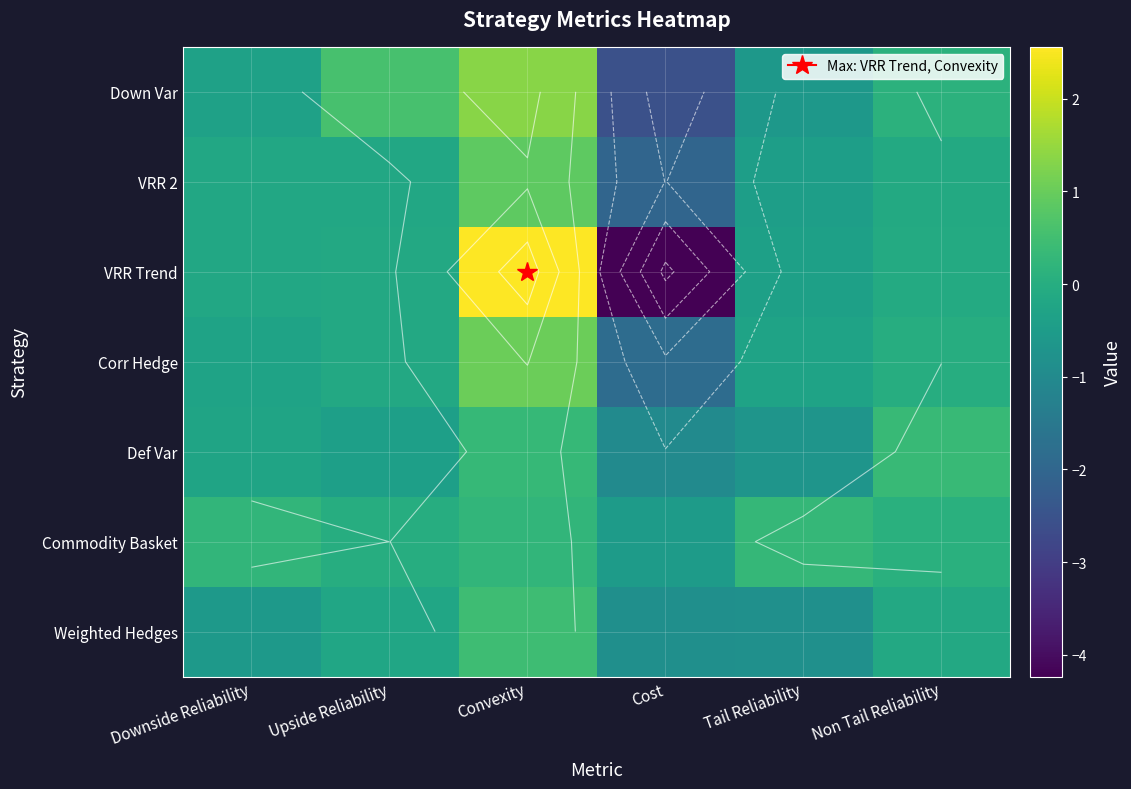

Which series changed the most between Upside Reliability and Convexity?

VRR Trend